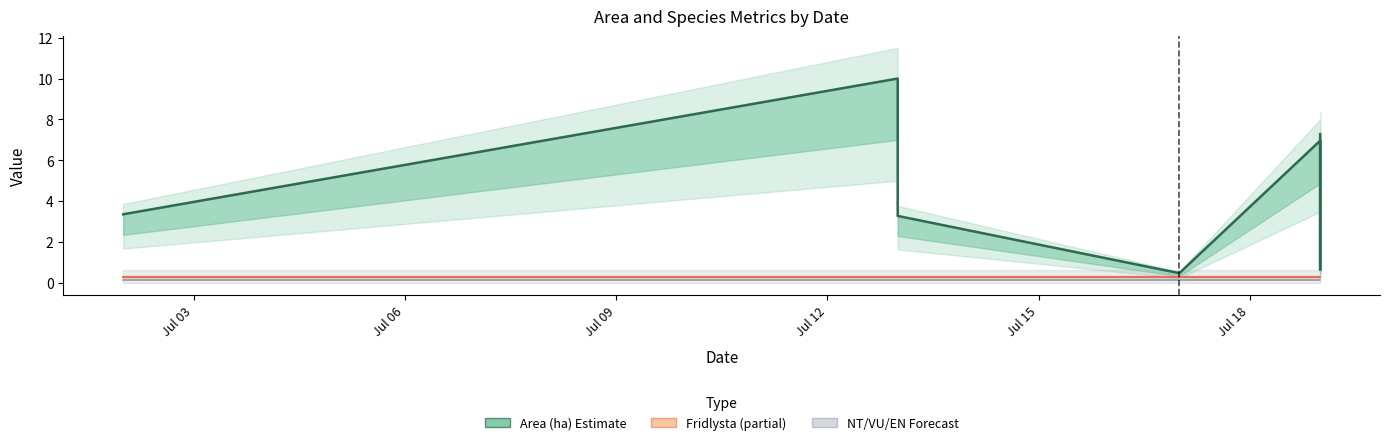

What is the sum of all Area (ha) Estimate values?

35.0